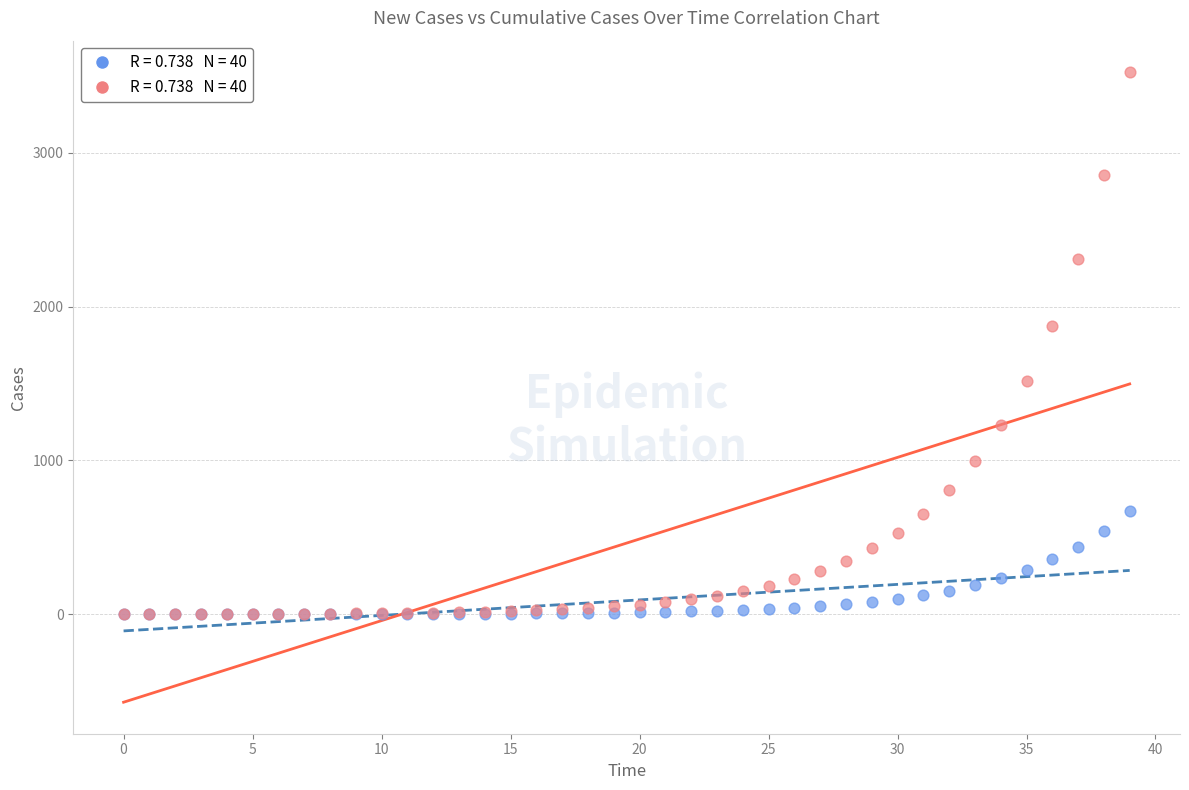

Across all series, what Y value is closest to 1762?

1873.2